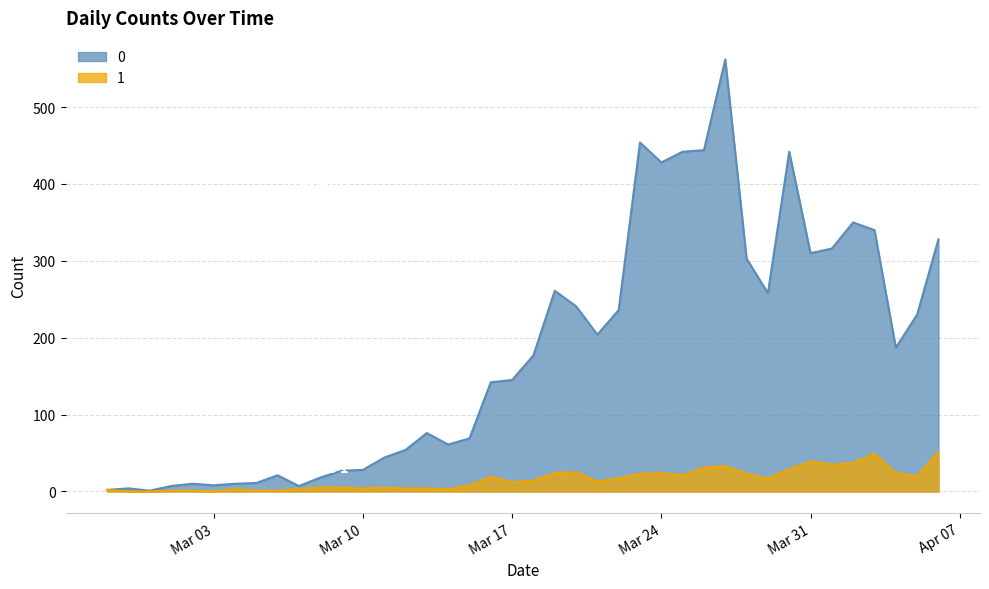

What is the greatest value displayed?

562